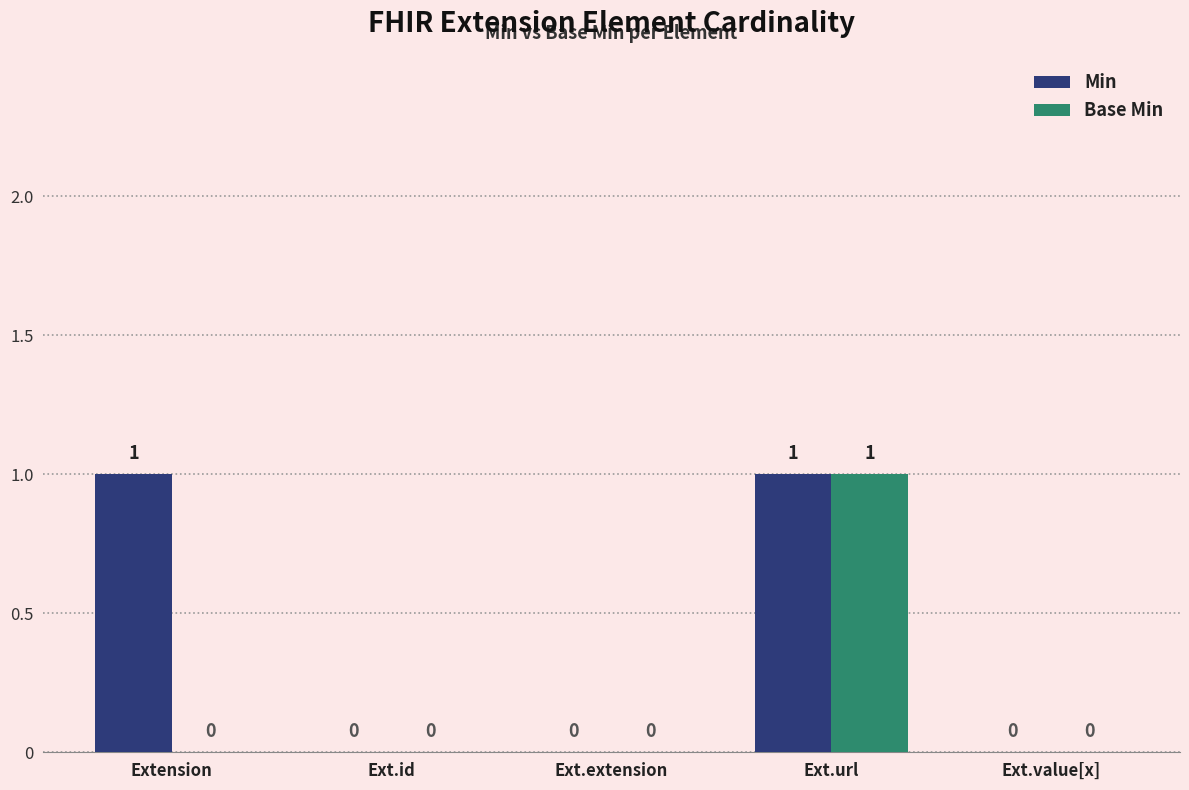

Reading left to right, extract all data points from this chart.

Min: 1	0	0	1	0
Base Min: 0	0	0	1	0